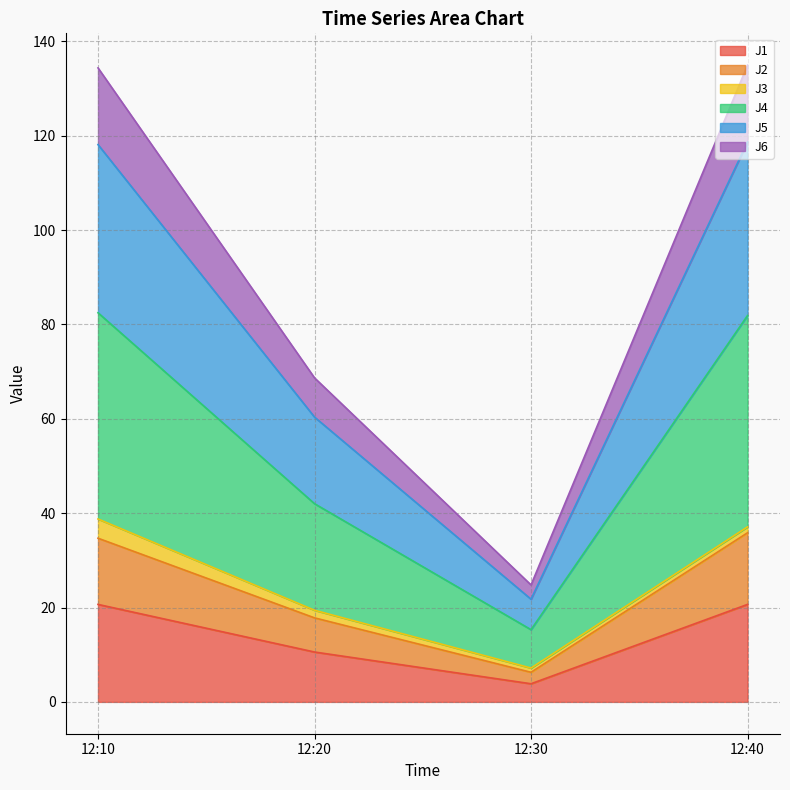

What is the minimum value for J1?

3.8